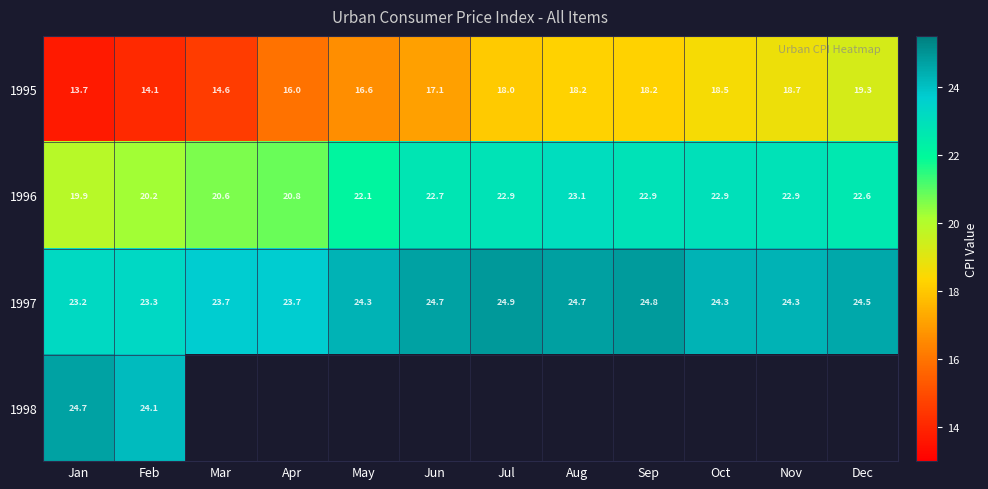

At which label does 1996 first exceed 22?

May